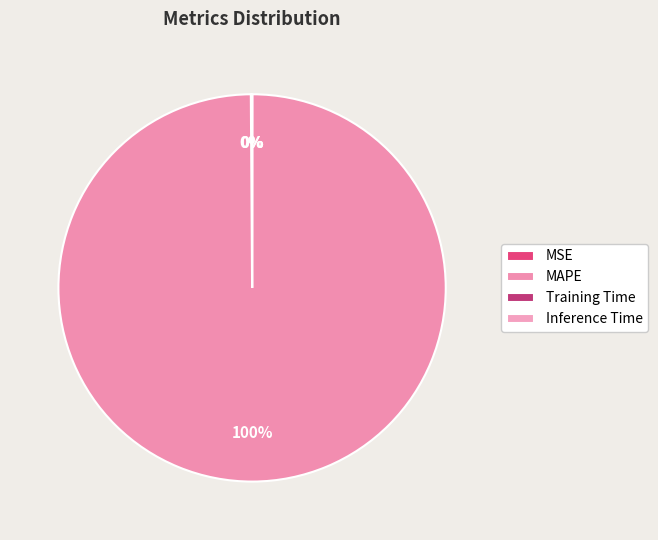

Rank the categories by value from lowest to highest.

Inference Time, Training Time, MSE, MAPE